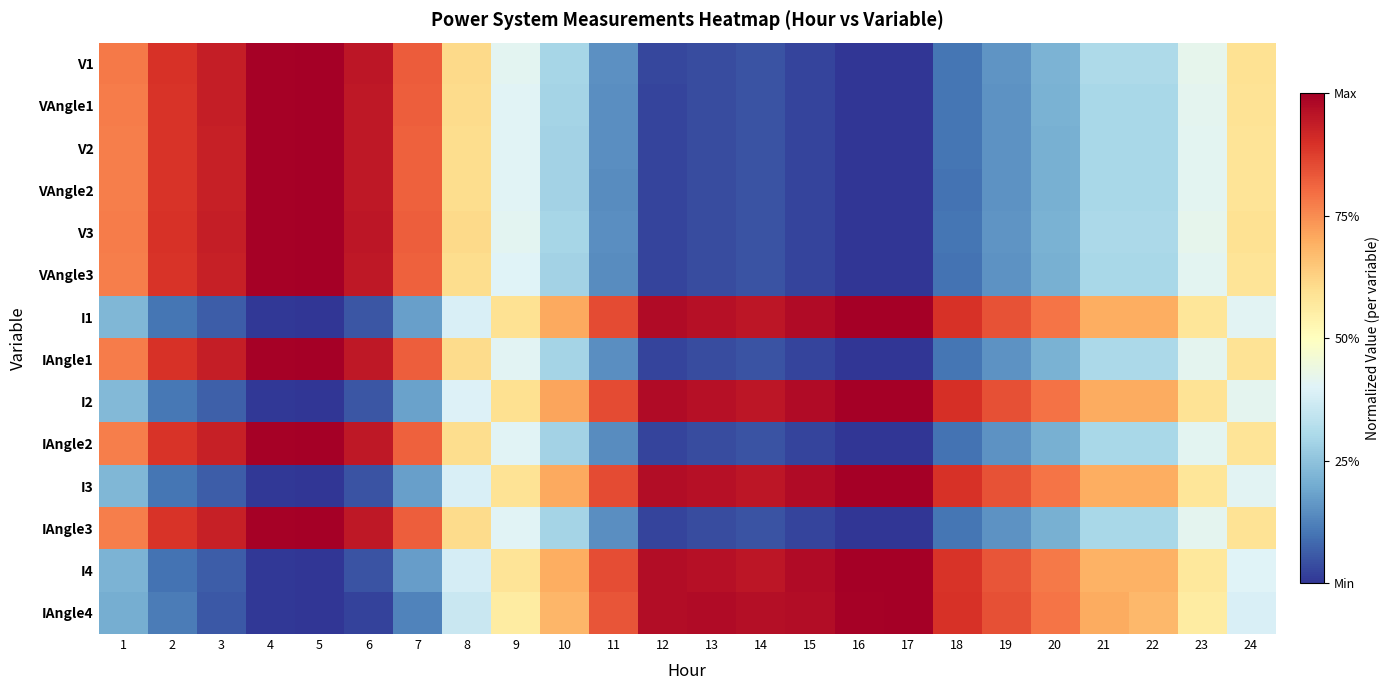

Reading left to right, extract all data points from this chart.

V1: 1=0.8	2=0.9	3=0.9	4=1.0	5=1.0	6=0.9	7=0.8	8=0.6	9=0.4	10=0.3	11=0.1	12=0.0	13=0.0	14=0.0	15=0.0	16=0.0	17=0.0	18=0.1	19=0.2	20=0.2	21=0.3	22=0.3	23=0.4	24=0.6
VAngle1: 1=0.8	2=0.9	3=0.9	4=1.0	5=1.0	6=0.9	7=0.8	8=0.6	9=0.4	10=0.3	11=0.1	12=0.0	13=0.0	14=0.0	15=0.0	16=0.0	17=0.0	18=0.1	19=0.2	20=0.2	21=0.3	22=0.3	23=0.4	24=0.6
V2: 1=0.8	2=0.9	3=0.9	4=1.0	5=1.0	6=0.9	7=0.8	8=0.6	9=0.4	10=0.3	11=0.1	12=0.0	13=0.0	14=0.0	15=0.0	16=0.0	17=0.0	18=0.1	19=0.2	20=0.2	21=0.3	22=0.3	23=0.4	24=0.6
VAngle2: 1=0.8	2=0.9	3=0.9	4=1.0	5=1.0	6=0.9	7=0.8	8=0.6	9=0.4	10=0.3	11=0.1	12=0.0	13=0.0	14=0.0	15=0.0	16=0.0	17=0.0	18=0.1	19=0.2	20=0.2	21=0.3	22=0.3	23=0.4	24=0.6
V3: 1=0.8	2=0.9	3=0.9	4=1.0	5=1.0	6=0.9	7=0.8	8=0.6	9=0.4	10=0.3	11=0.1	12=0.0	13=0.0	14=0.0	15=0.0	16=0.0	17=0.0	18=0.1	19=0.2	20=0.2	21=0.3	22=0.3	23=0.4	24=0.6
VAngle3: 1=0.8	2=0.9	3=0.9	4=1.0	5=1.0	6=0.9	7=0.8	8=0.6	9=0.4	10=0.3	11=0.1	12=0.0	13=0.0	14=0.0	15=0.0	16=0.0	17=0.0	18=0.1	19=0.2	20=0.2	21=0.3	22=0.3	23=0.4	24=0.6
I1: 1=0.2	2=0.1	3=0.1	4=0.0	5=0.0	6=0.1	7=0.2	8=0.4	9=0.6	10=0.7	11=0.9	12=1.0	13=1.0	14=1.0	15=1.0	16=1.0	17=1.0	18=0.9	19=0.8	20=0.8	21=0.7	22=0.7	23=0.6	24=0.4
IAngle1: 1=0.8	2=0.9	3=0.9	4=1.0	5=1.0	6=0.9	7=0.8	8=0.6	9=0.4	10=0.3	11=0.1	12=0.0	13=0.0	14=0.0	15=0.0	16=0.0	17=0.0	18=0.1	19=0.2	20=0.2	21=0.3	22=0.3	23=0.4	24=0.6
I2: 1=0.2	2=0.1	3=0.1	4=0.0	5=0.0	6=0.1	7=0.2	8=0.4	9=0.6	10=0.7	11=0.9	12=1.0	13=1.0	14=1.0	15=1.0	16=1.0	17=1.0	18=0.9	19=0.8	20=0.8	21=0.7	22=0.7	23=0.6	24=0.4
IAngle2: 1=0.8	2=0.9	3=0.9	4=1.0	5=1.0	6=0.9	7=0.8	8=0.6	9=0.4	10=0.3	11=0.1	12=0.0	13=0.0	14=0.0	15=0.0	16=0.0	17=0.0	18=0.1	19=0.2	20=0.2	21=0.3	22=0.3	23=0.4	24=0.6
I3: 1=0.2	2=0.1	3=0.1	4=0.0	5=0.0	6=0.1	7=0.2	8=0.4	9=0.6	10=0.7	11=0.9	12=1.0	13=1.0	14=1.0	15=1.0	16=1.0	17=1.0	18=0.9	19=0.8	20=0.8	21=0.7	22=0.7	23=0.6	24=0.4
IAngle3: 1=0.8	2=0.9	3=0.9	4=1.0	5=1.0	6=0.9	7=0.8	8=0.6	9=0.4	10=0.3	11=0.1	12=0.0	13=0.0	14=0.0	15=0.0	16=0.0	17=0.0	18=0.1	19=0.2	20=0.2	21=0.3	22=0.3	23=0.4	24=0.6
I4: 1=0.2	2=0.1	3=0.1	4=0.0	5=0.0	6=0.0	7=0.2	8=0.4	9=0.6	10=0.7	11=0.8	12=1.0	13=1.0	14=0.9	15=1.0	16=1.0	17=1.0	18=0.9	19=0.8	20=0.8	21=0.7	22=0.7	23=0.6	24=0.4
IAngle4: 1=0.2	2=0.1	3=0.1	4=0.0	5=0.0	6=0.0	7=0.1	8=0.4	9=0.6	10=0.7	11=0.8	12=1.0	13=1.0	14=1.0	15=1.0	16=1.0	17=1.0	18=0.9	19=0.8	20=0.8	21=0.7	22=0.7	23=0.6	24=0.4